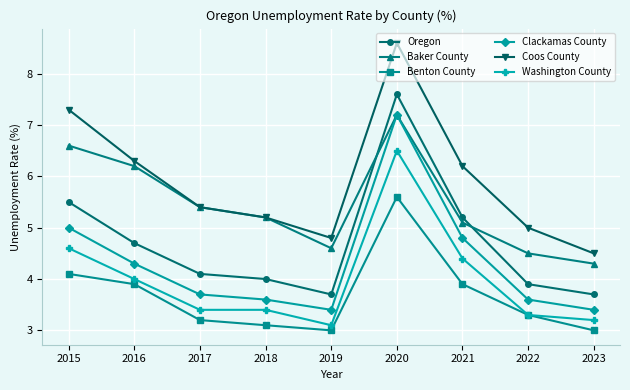

The value of Coos County at 2023 is 4.5. True or false?

True